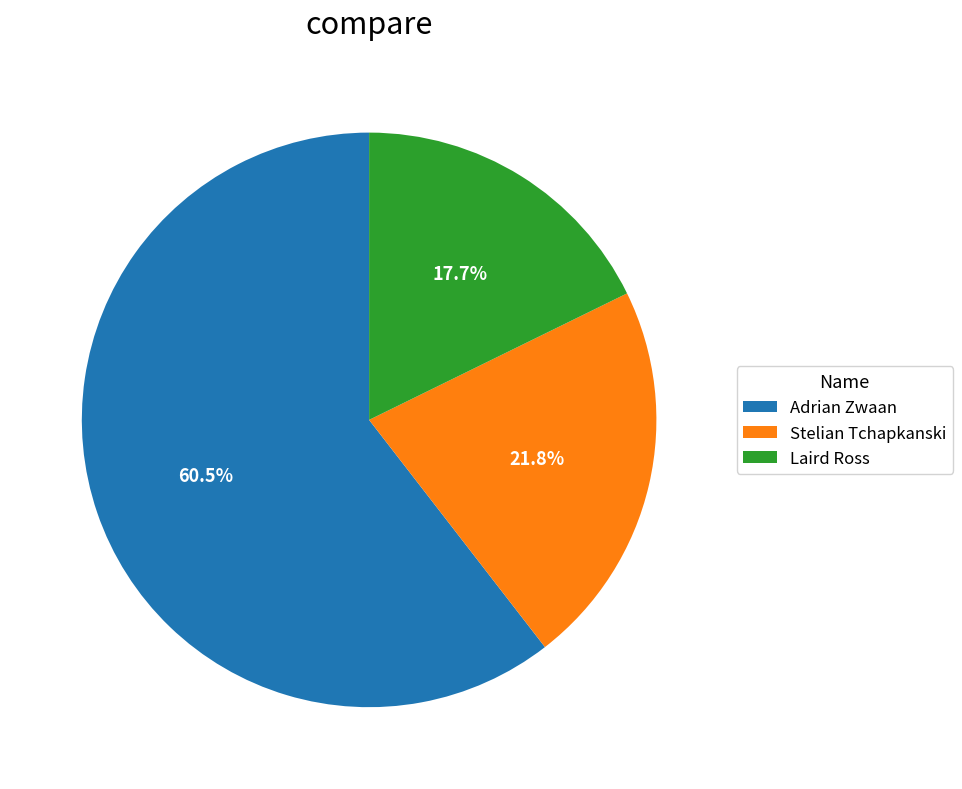

True or false: Stelian Tchapkanski accounts for 27% of the total.

False